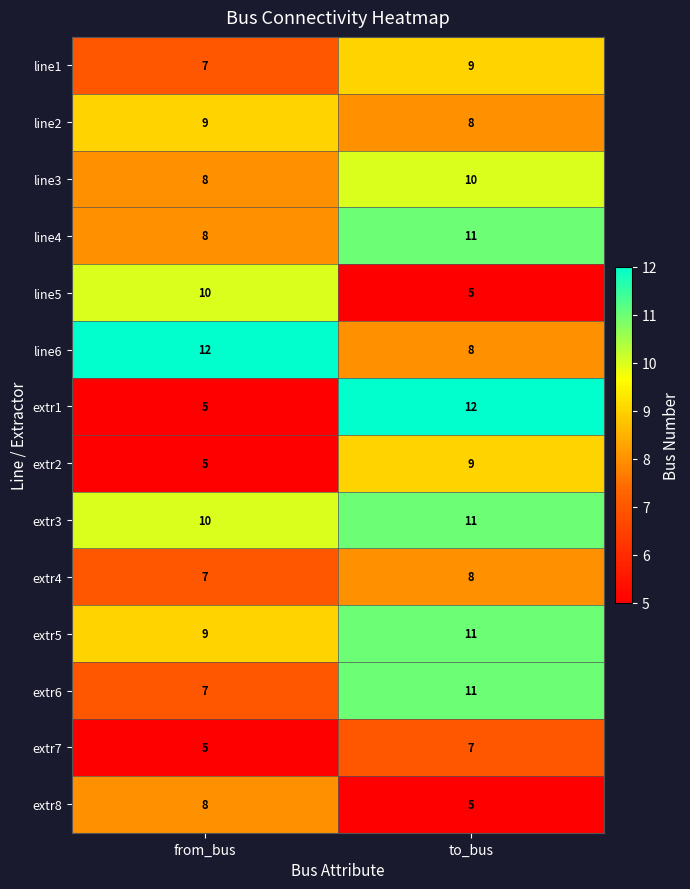

What is the greatest value displayed?

12